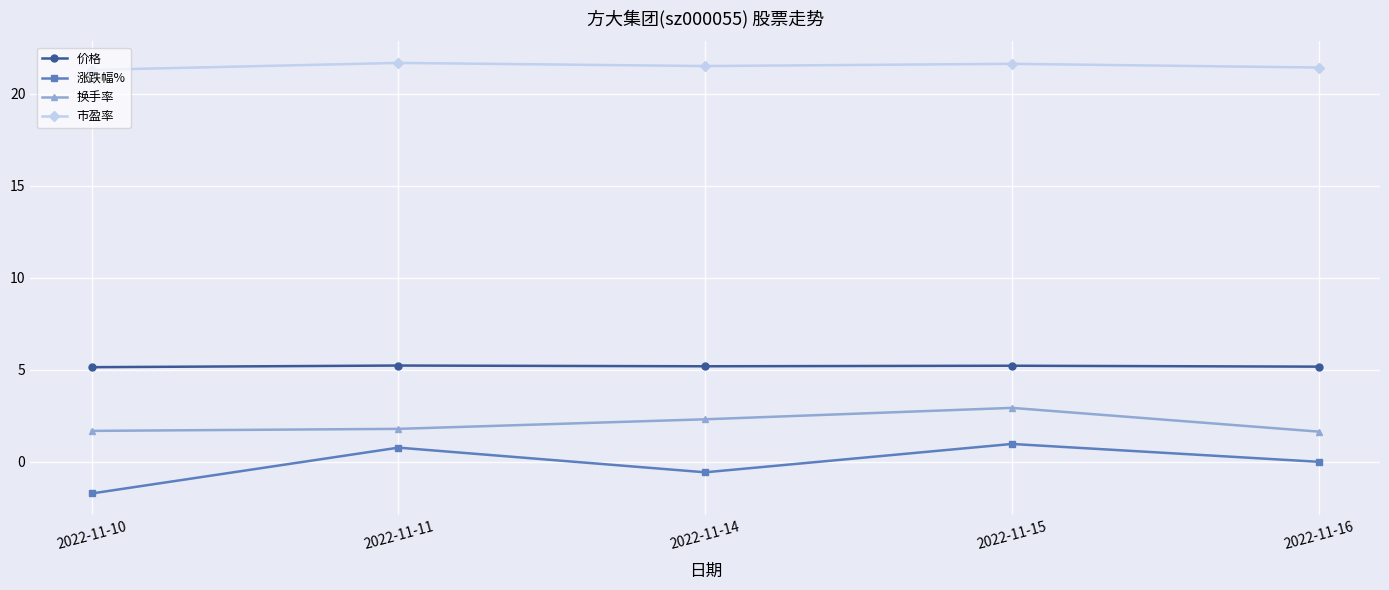

True or false: 换手率 has a value of 2.9 at 2022-11-15.

True